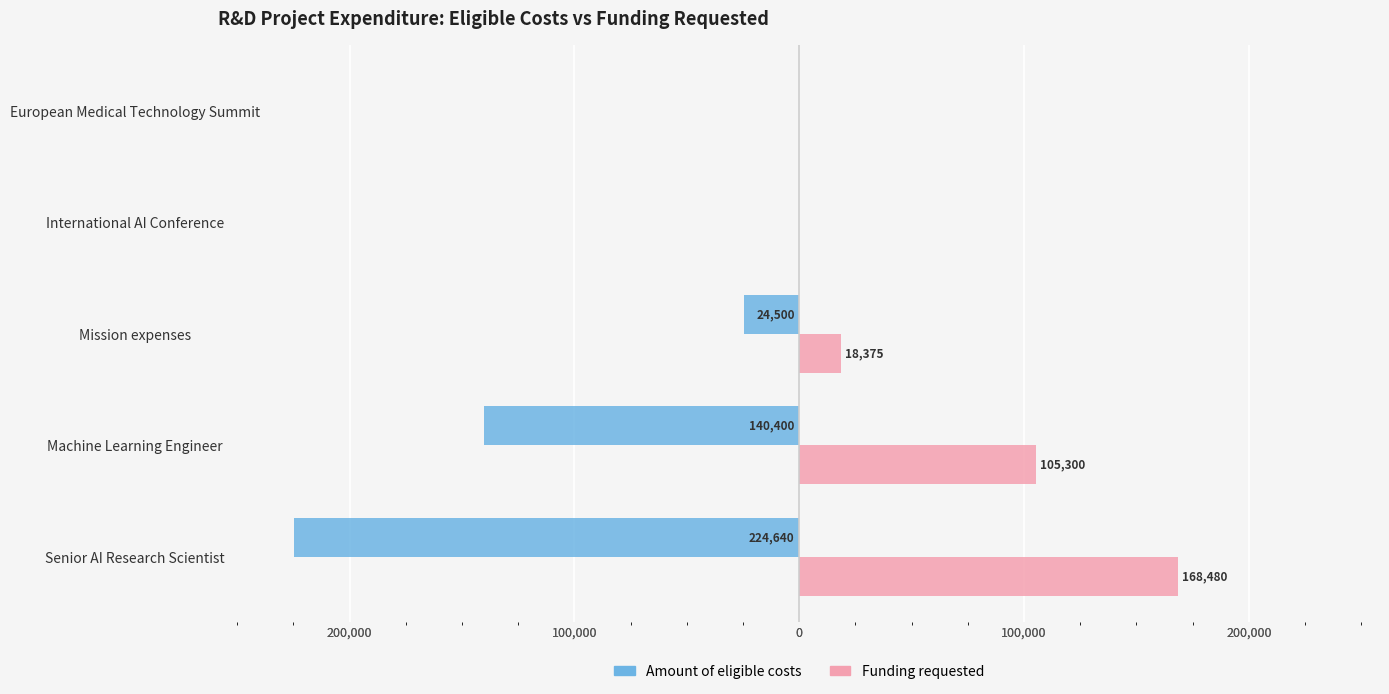

What are all the series names shown in the legend?

Amount of eligible costs, Funding requested